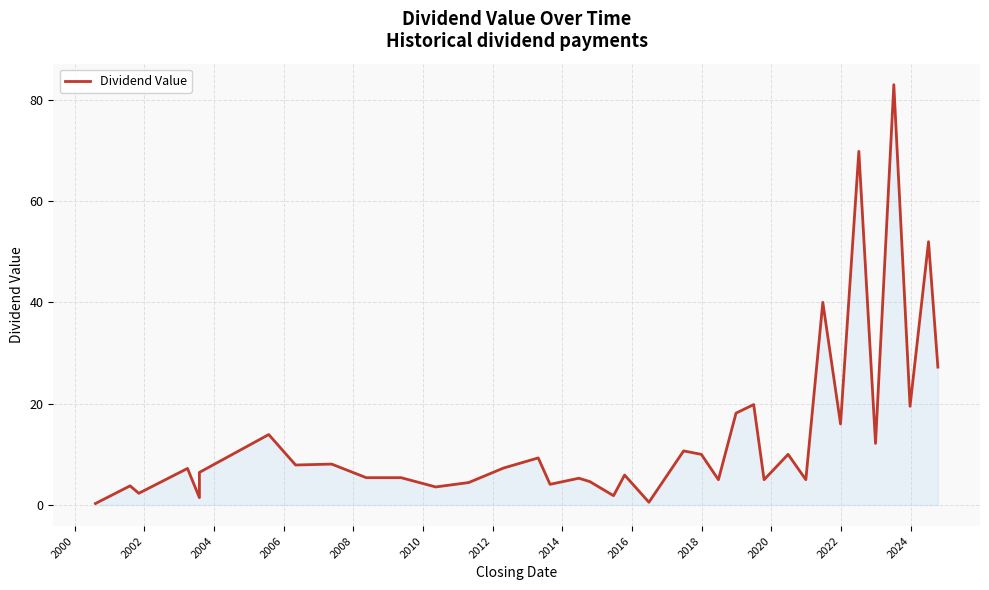

What is the greatest value displayed?

82.9